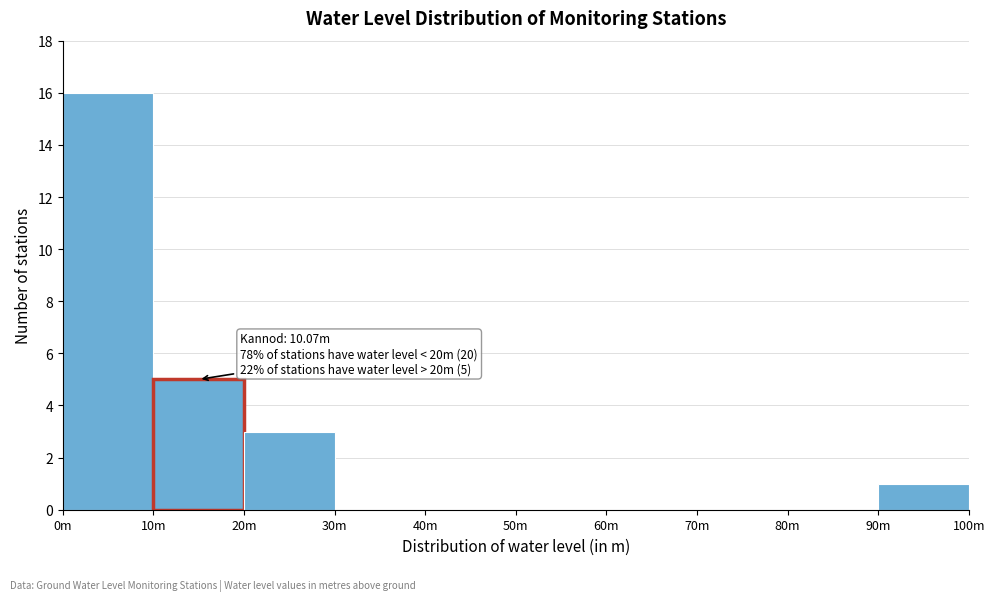

Reading left to right, extract all data points from this chart.

0m=16	10m=5	20m=3	30m=0	40m=0	50m=0	60m=0	70m=0	80m=0	90m=1